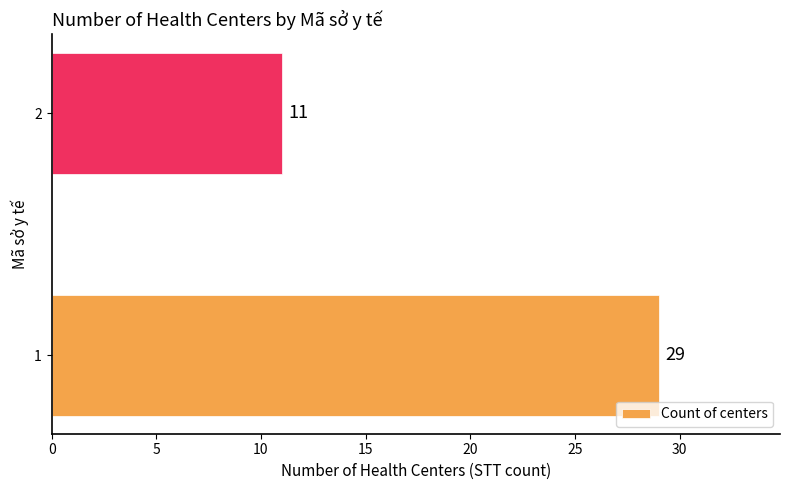

True or false: the data shows 9 at 1.

False